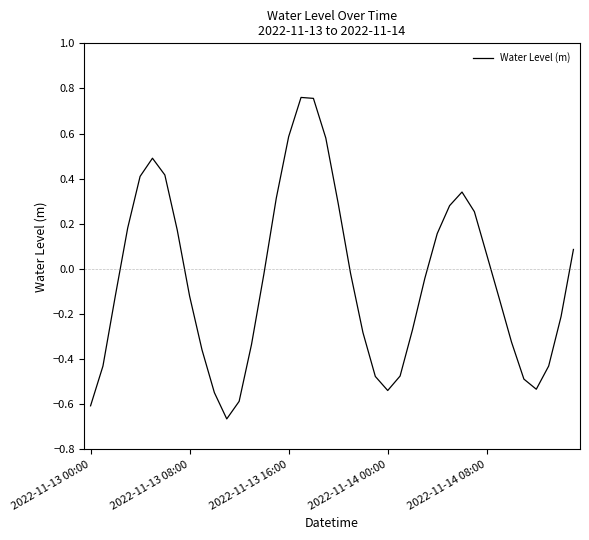

What is the difference between the maximum and minimum values?

1.4